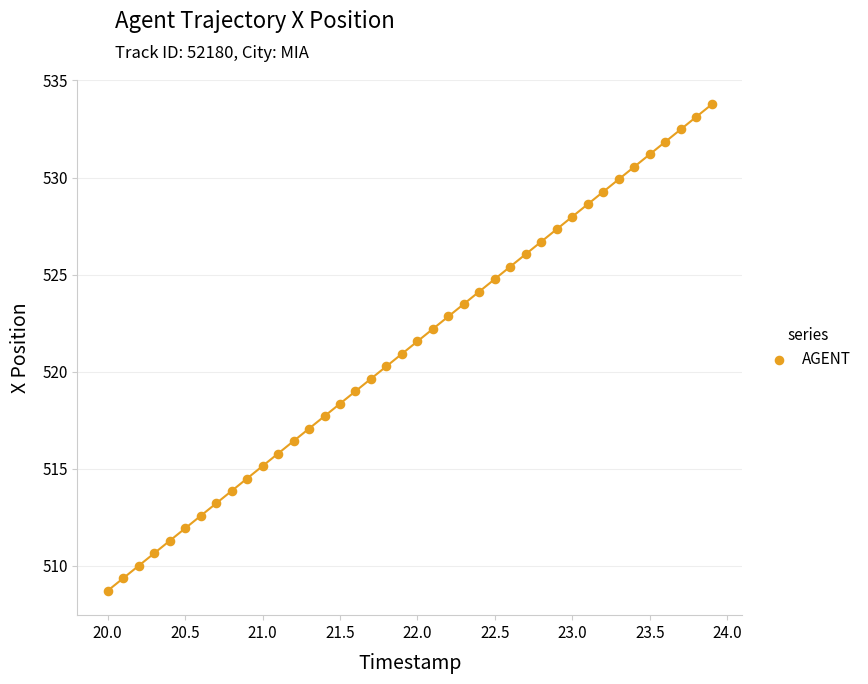

What is the range of X values (max minus min)?

3.9